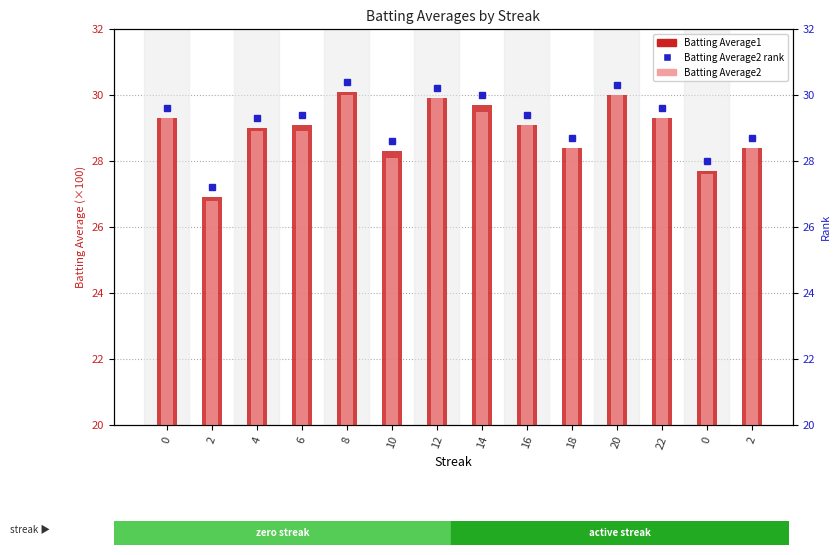

At 4, list the series in order from largest to smallest.

Batting Average1, Batting Average2